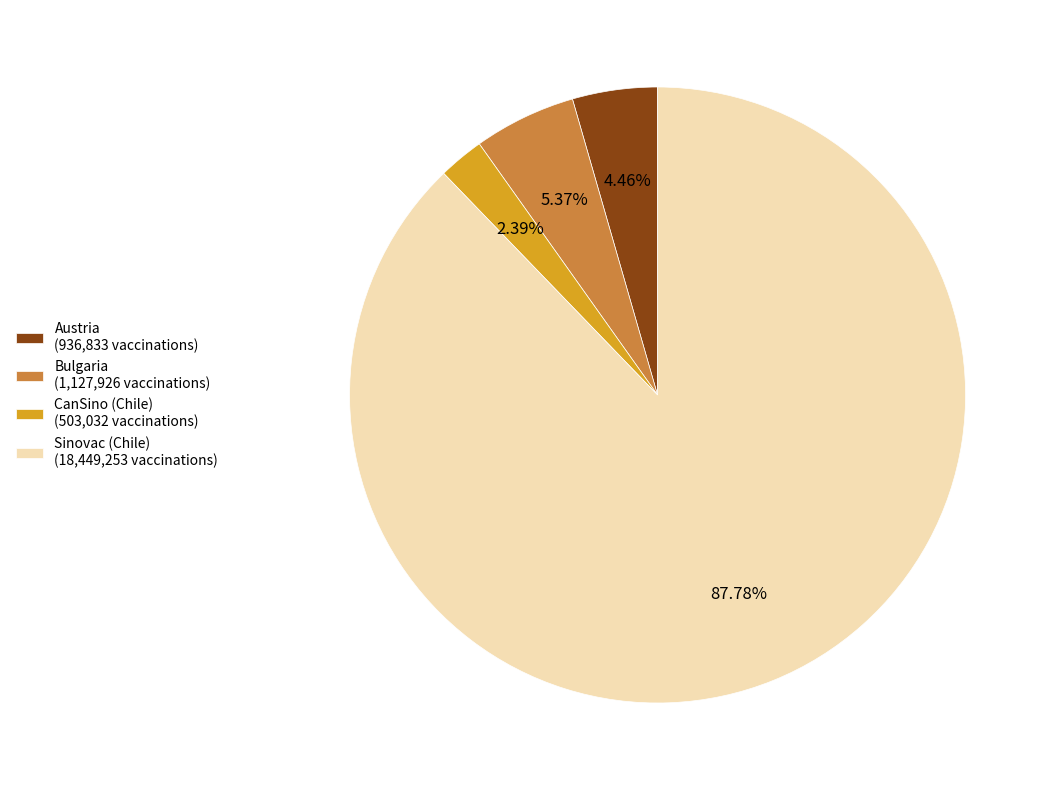

Which slice represents more than half of the pie?

Sinovac (Chile)